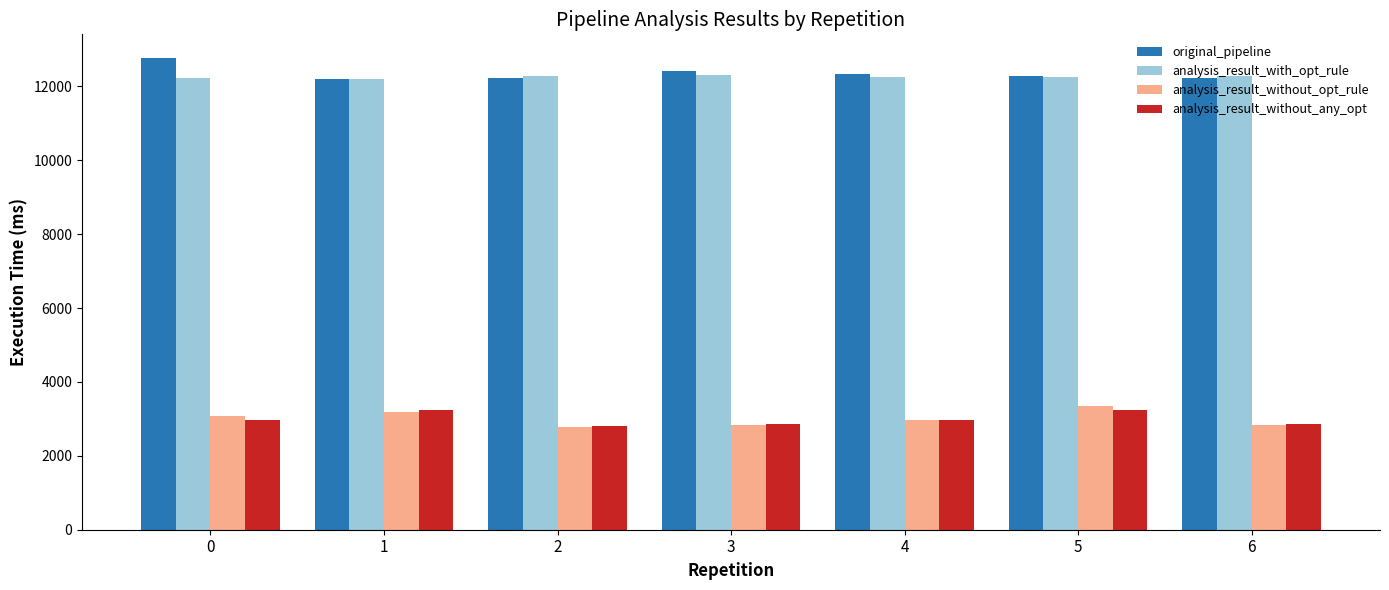

Is it true that analysis_result_without_opt_rule equals 2842.3 at 3?

True